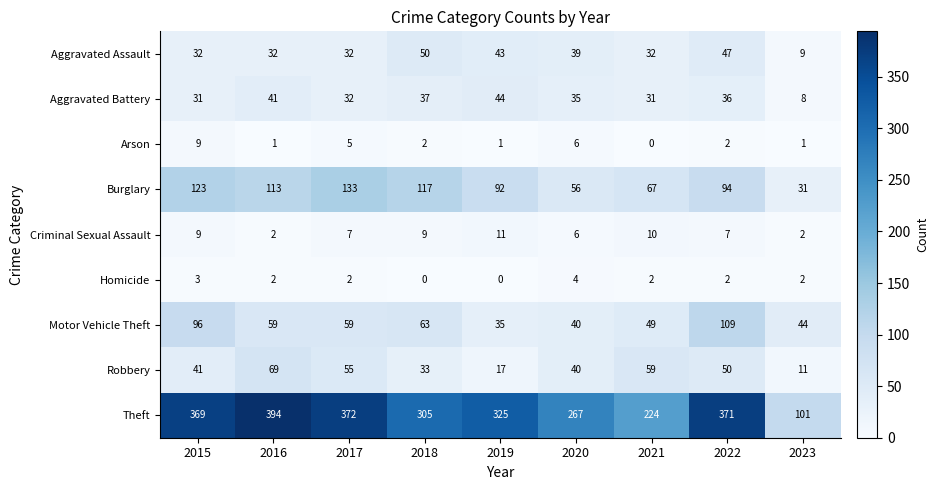

At which category is the sum across all series the highest?

2022